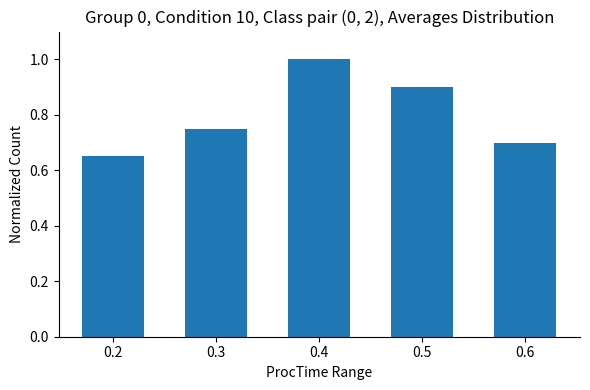

The chart shows a value of 0.7 at 0.2. True or false?

True